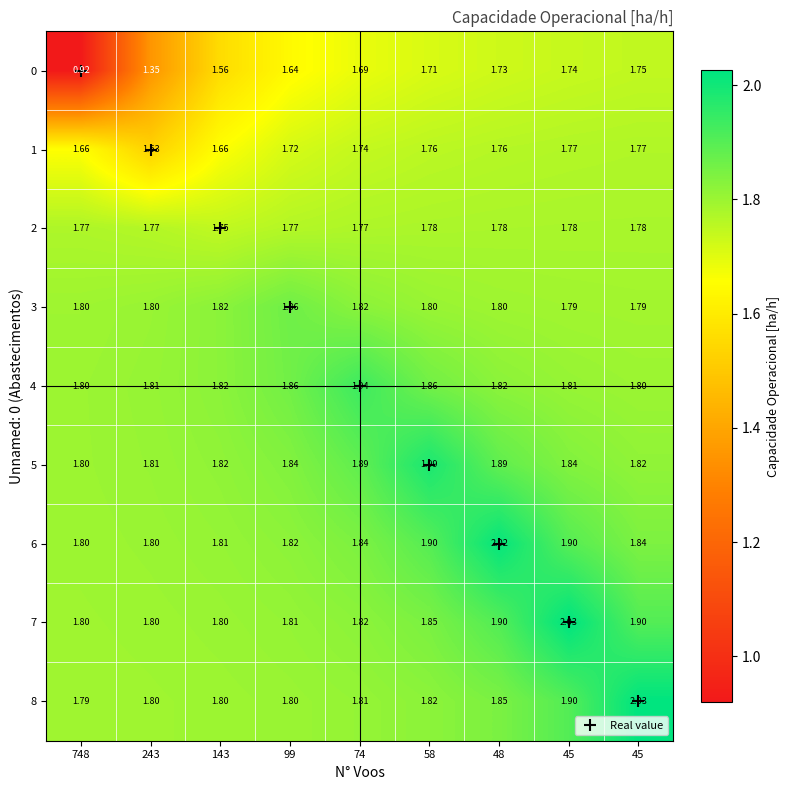

How many data points does each series have?

9